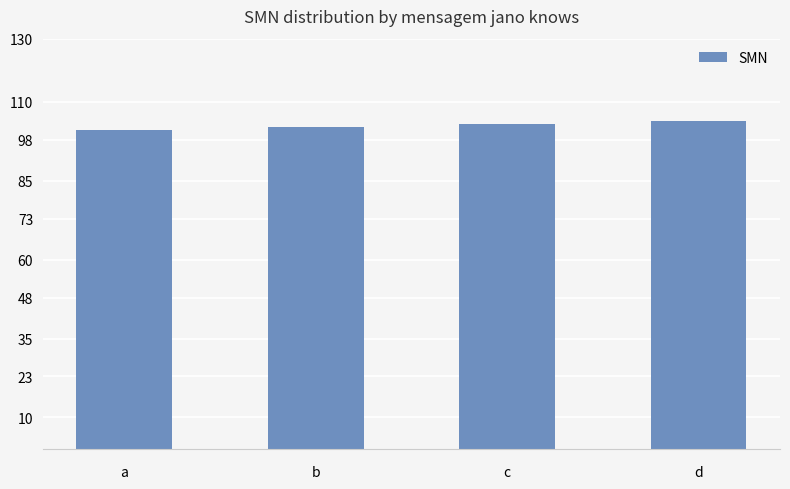

Approximately how many times larger is the value at b compared to d?

1.0